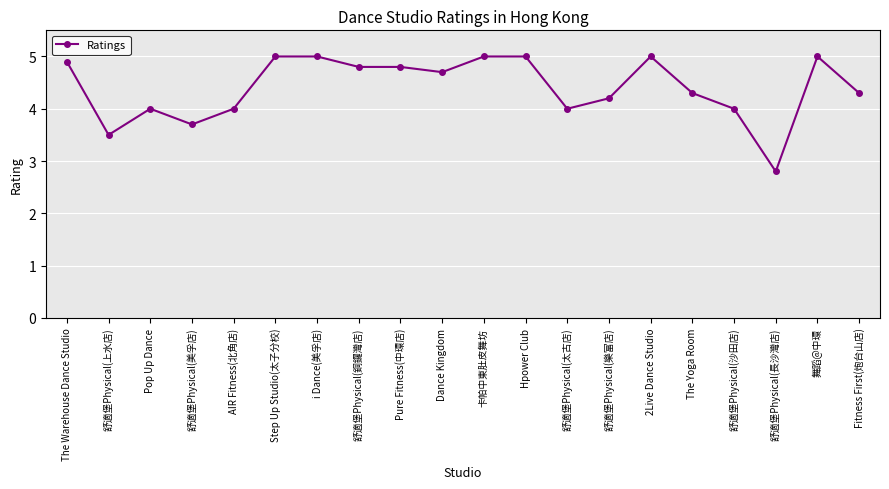

Is it true that the value at Dance Kingdom is 4.7?

True